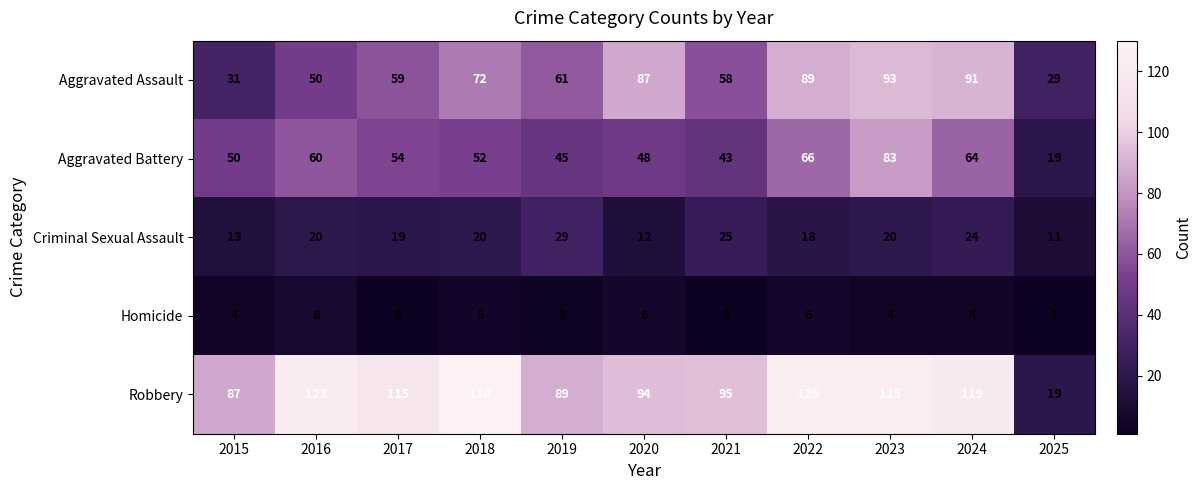

What is the average value of the Criminal Sexual Assault series?

19